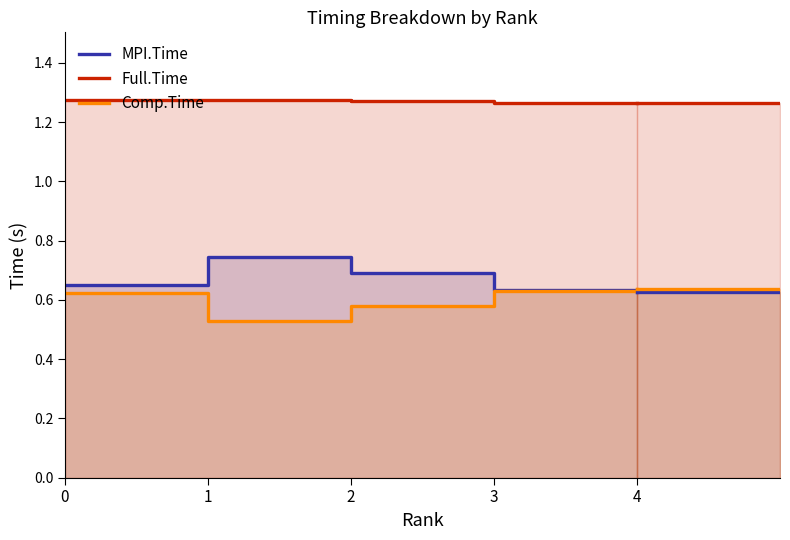

True or false: MPI.Time and Full.Time intersect in this chart.

False